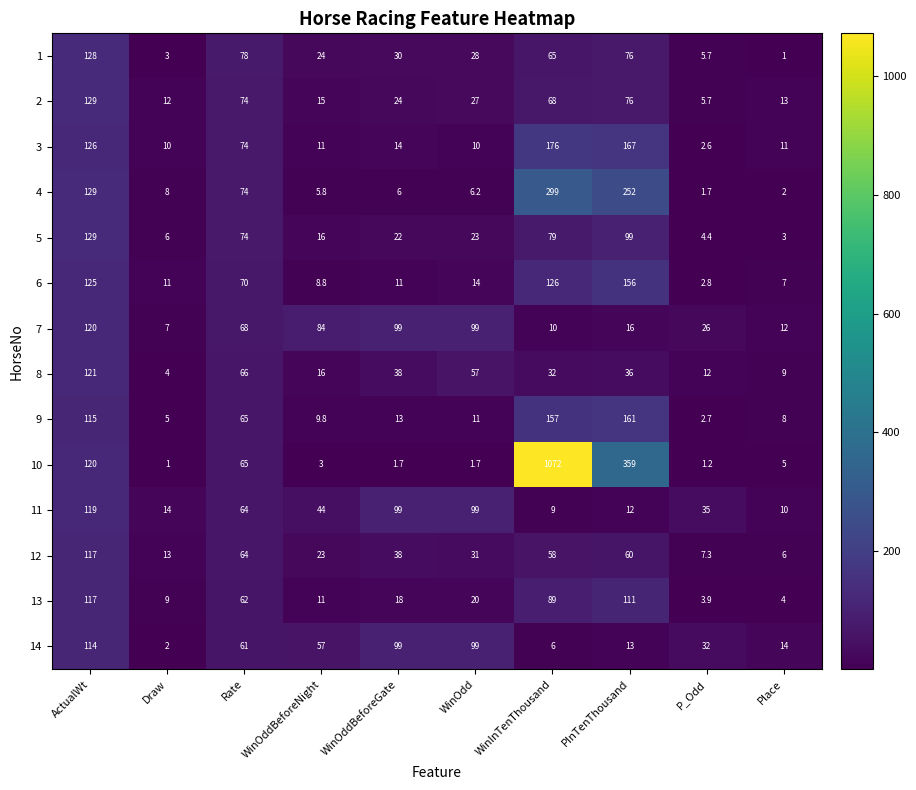

At which category is the sum across all series the highest?

WinInTenThousand